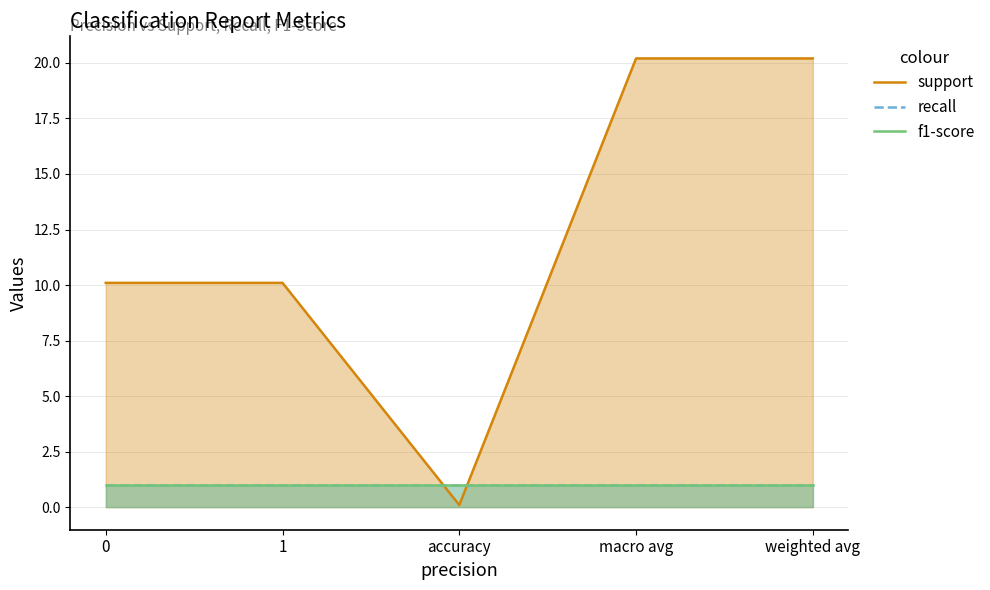

Reading left to right, extract all data points from this chart.

support: 0=10.1	1=10.1	accuracy=0.1	macro avg=20.2	weighted avg=20.2
recall: 0=1.0	1=1.0	accuracy=1.0	macro avg=1.0	weighted avg=1.0
f1-score: 0=1.0	1=1.0	accuracy=1.0	macro avg=1.0	weighted avg=1.0